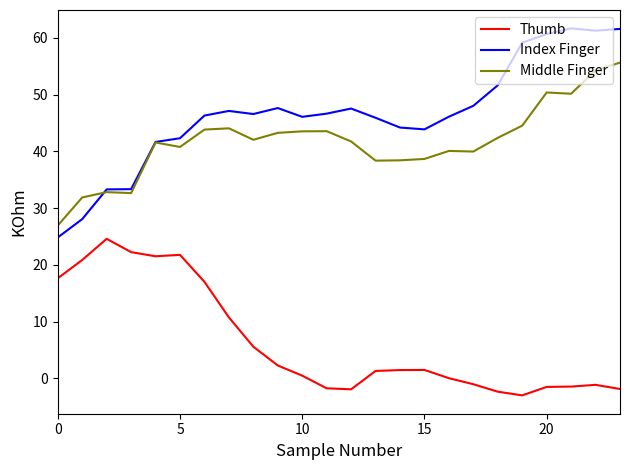

Rank the series by their maximum value, from lowest to highest.

Thumb, Middle Finger, Index Finger